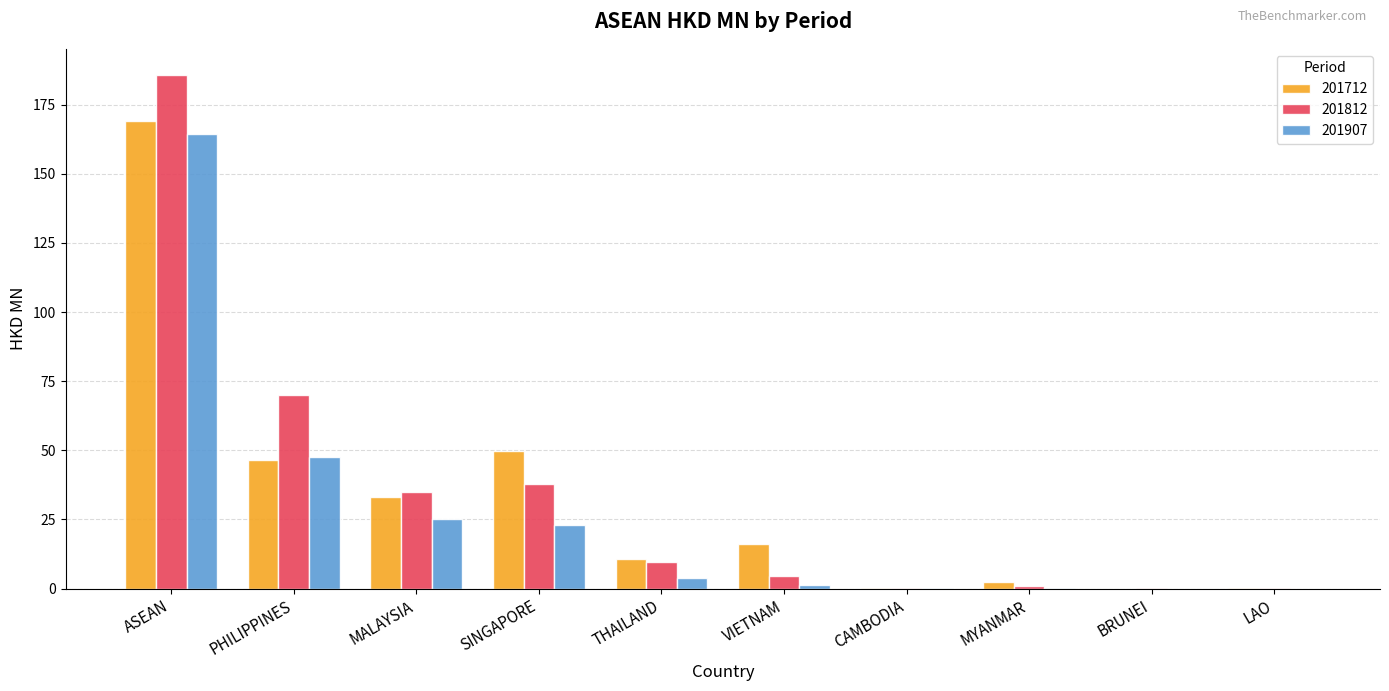

Are the bars horizontal?

No